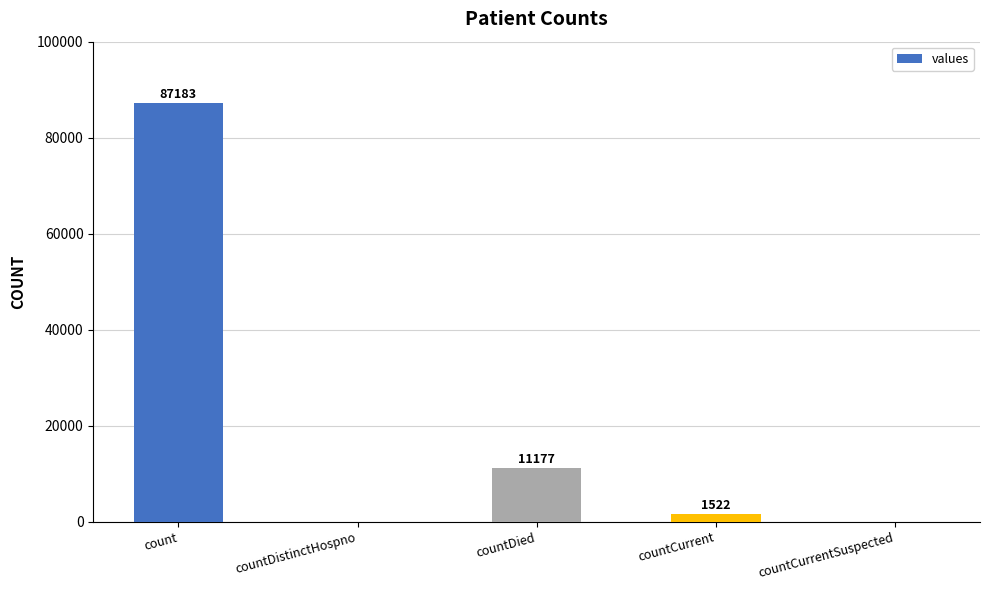

What is the sum of all values?

99882